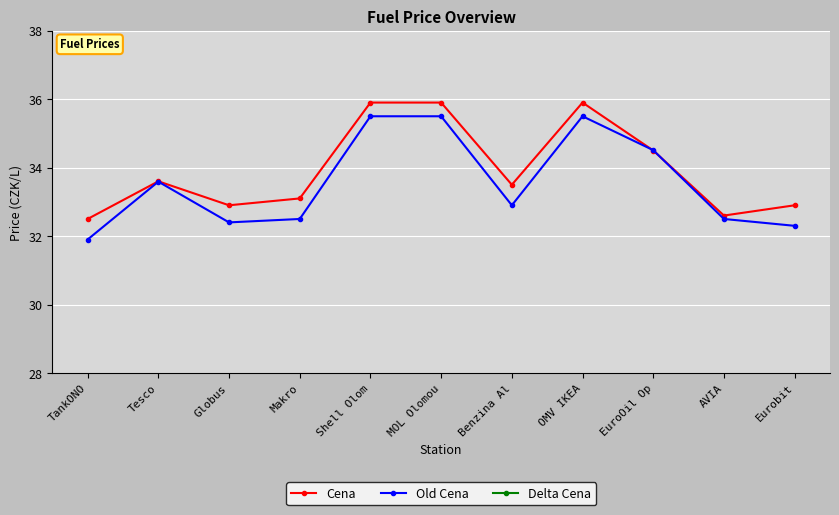

Is this an area chart (filled region under the line)?

No